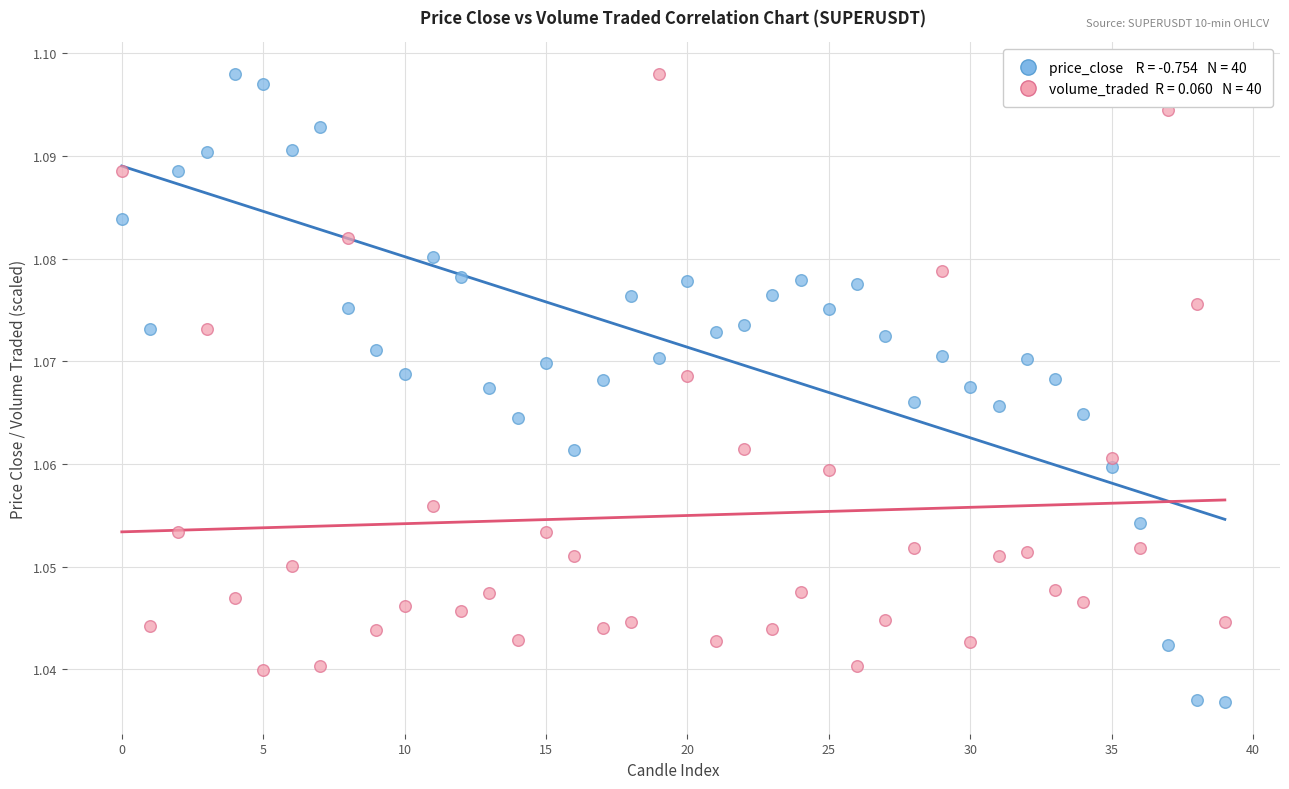

How many data points are displayed?

80